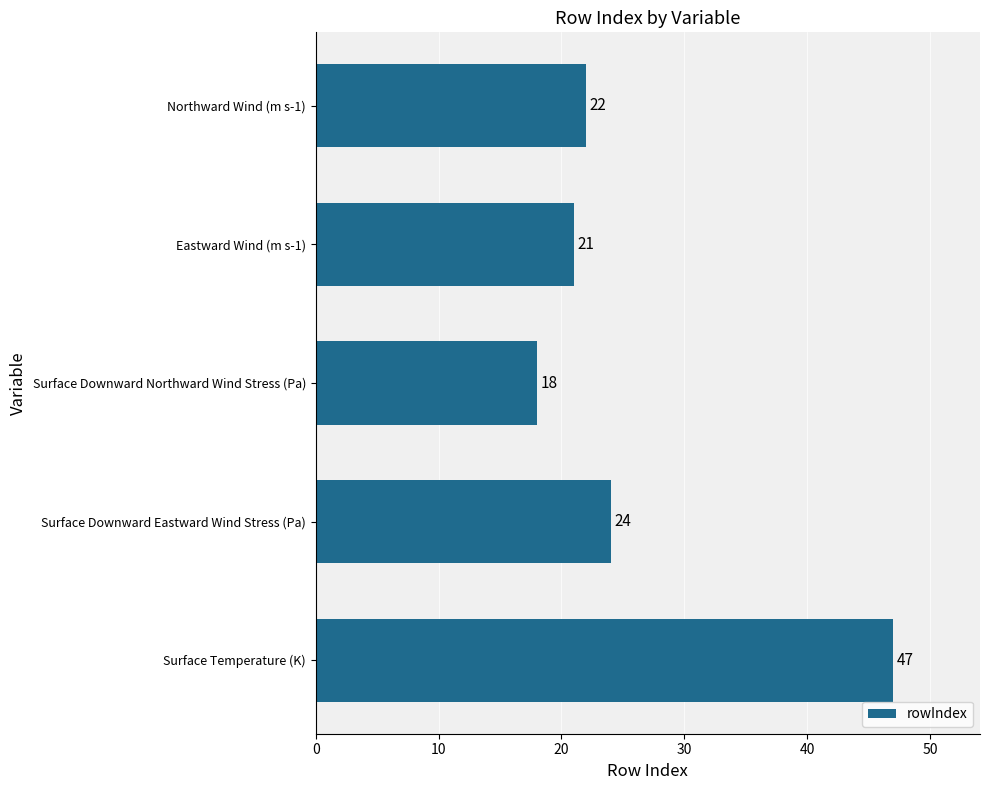

What value does the data have at Surface Downward Eastward Wind Stress (Pa), to the nearest 10?

20